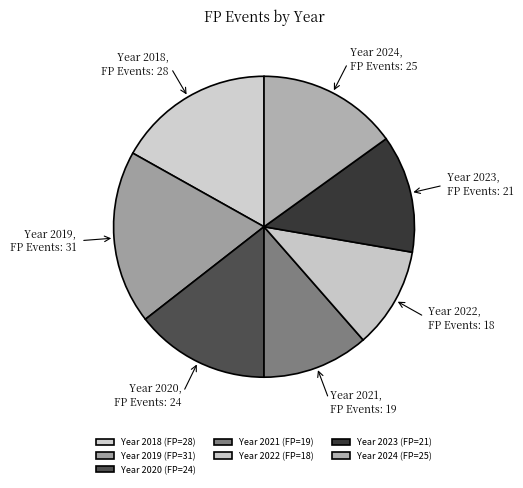

Count the number of slices in the pie.

7